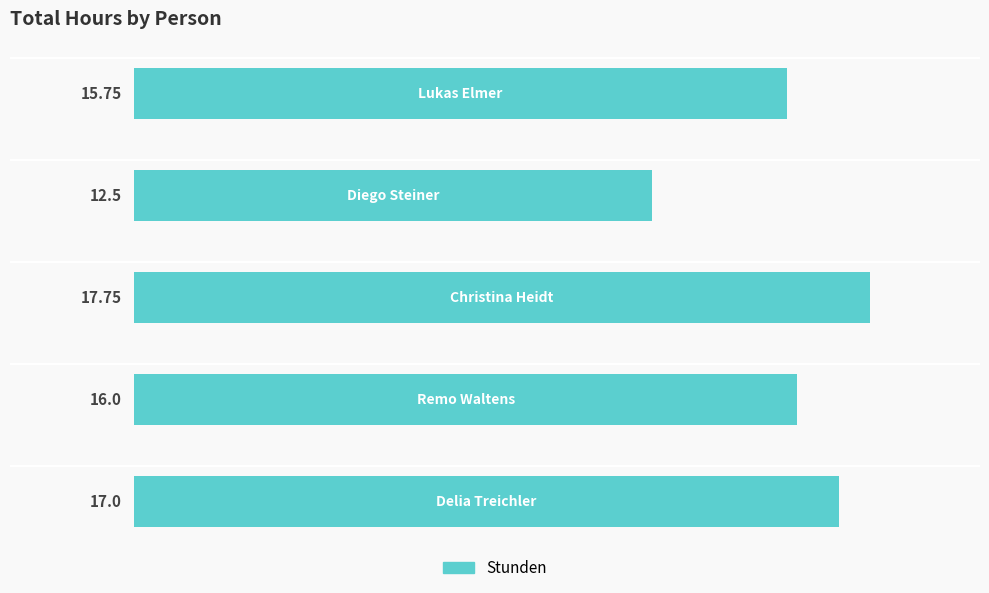

What is the difference between the maximum and second lowest values?

2.0